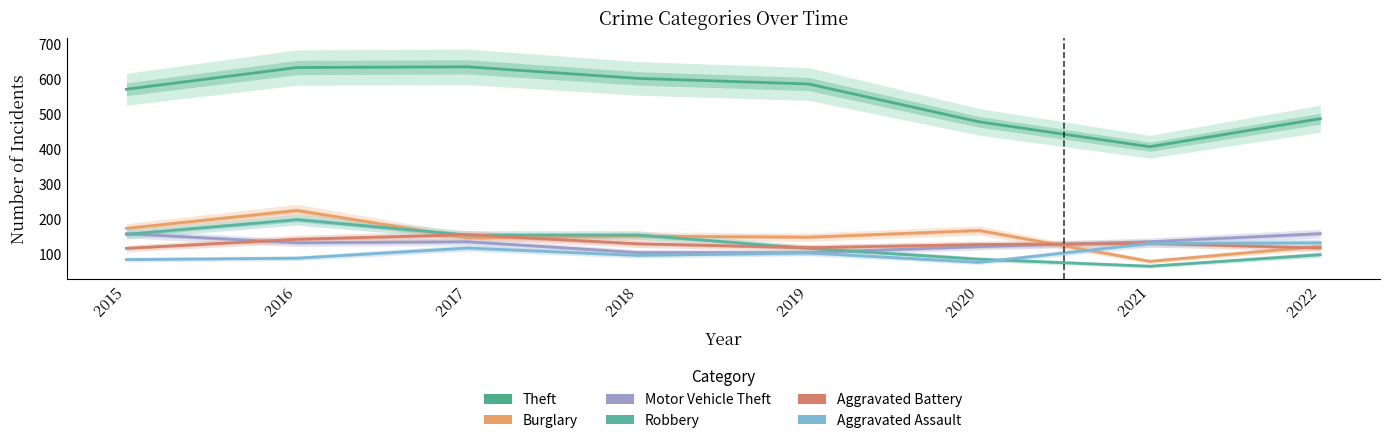

What is the value of the Motor Vehicle Theft point at the 6th from the left?

120